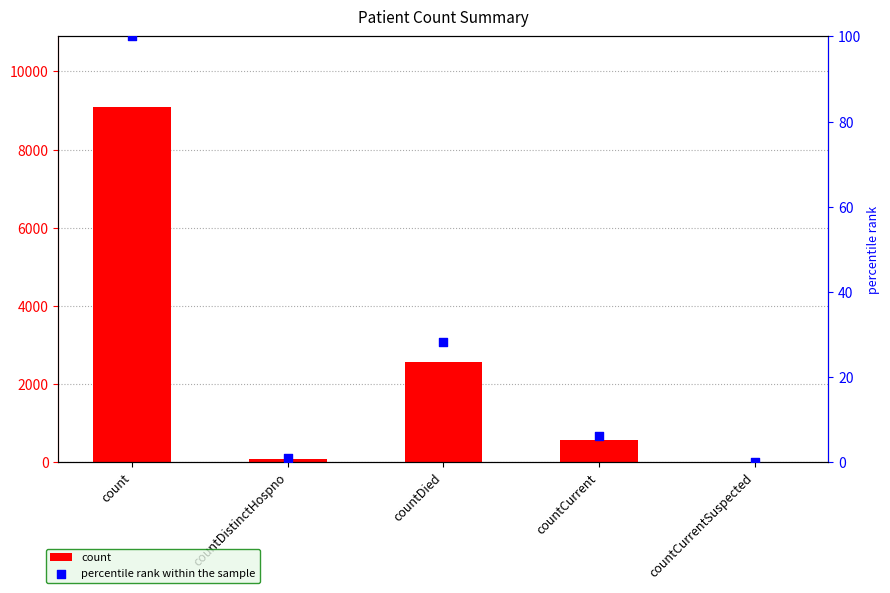

Which series has the widest spread of Y values?

count